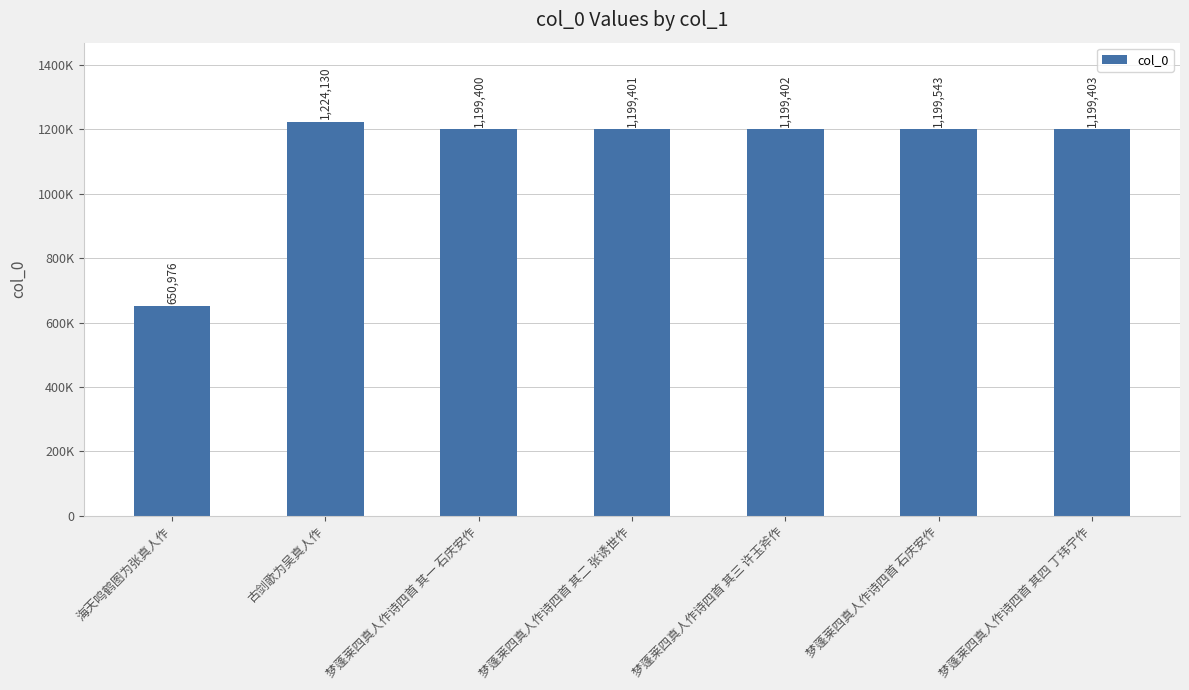

What is the label of the 6th bar from the right?

古剑歌为吴真人作